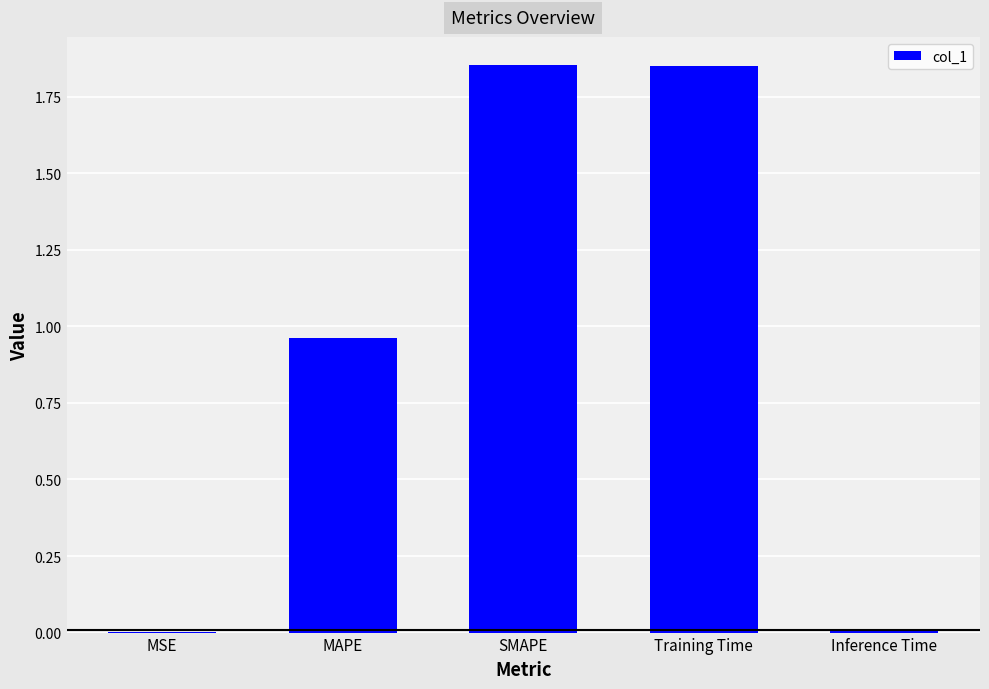

True or false: the data shows 0.0 at Inference Time.

True